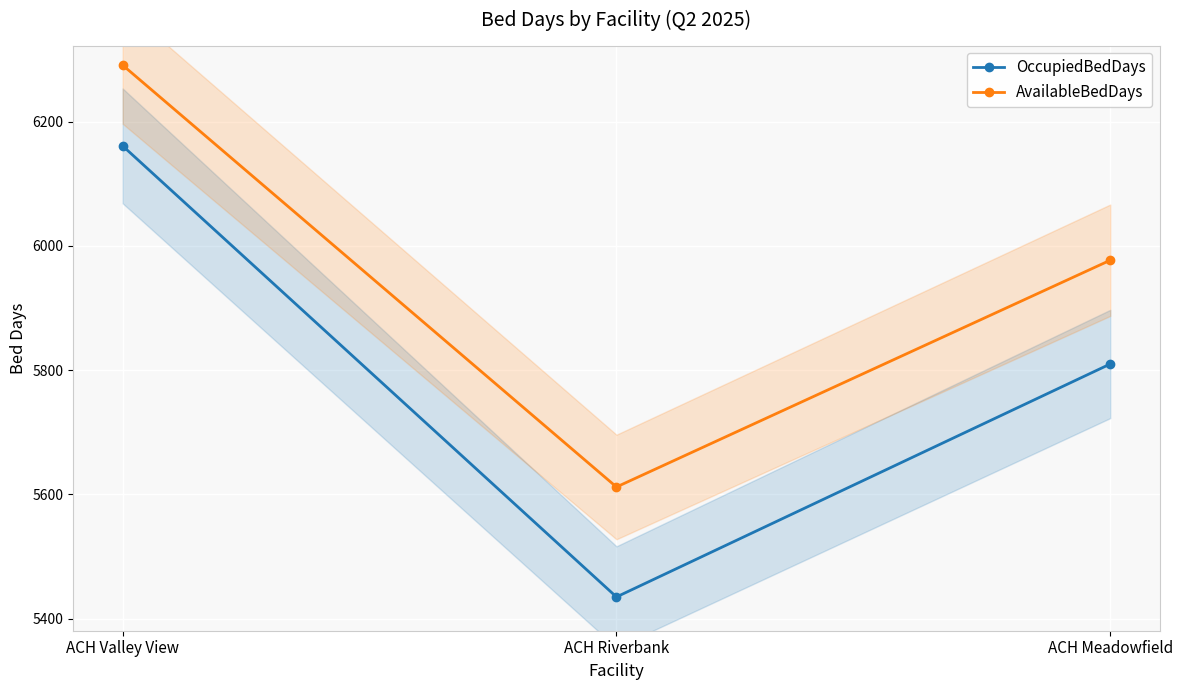

How many values in the AvailableBedDays series exceed 5977?

1